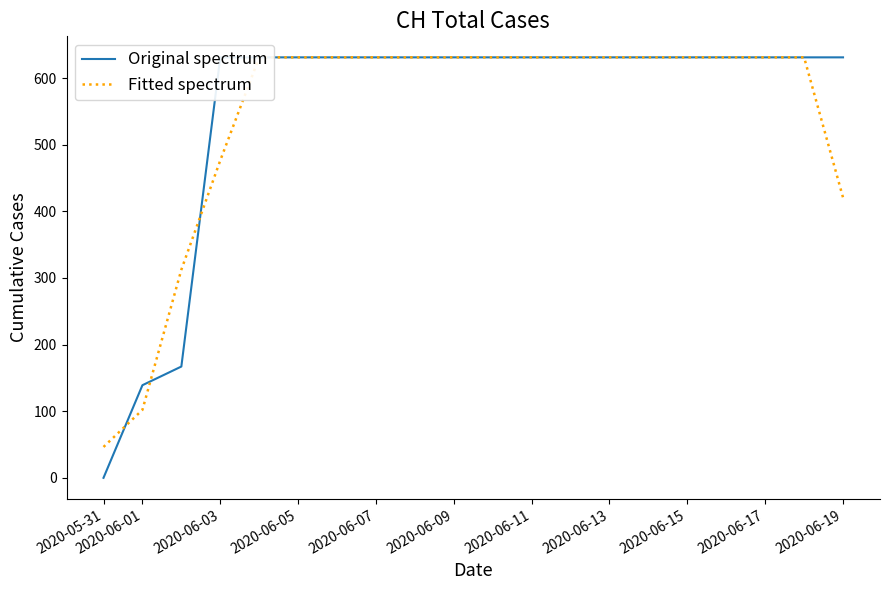

What are all the series names shown in the legend?

Original spectrum, Fitted spectrum